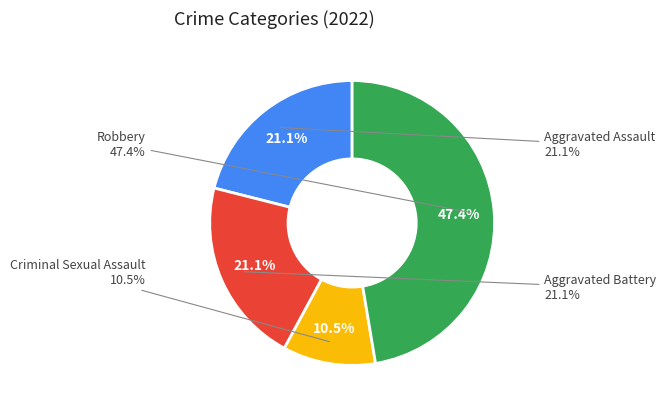

To the nearest percent, what portion does Criminal Sexual Assault represent?

11%